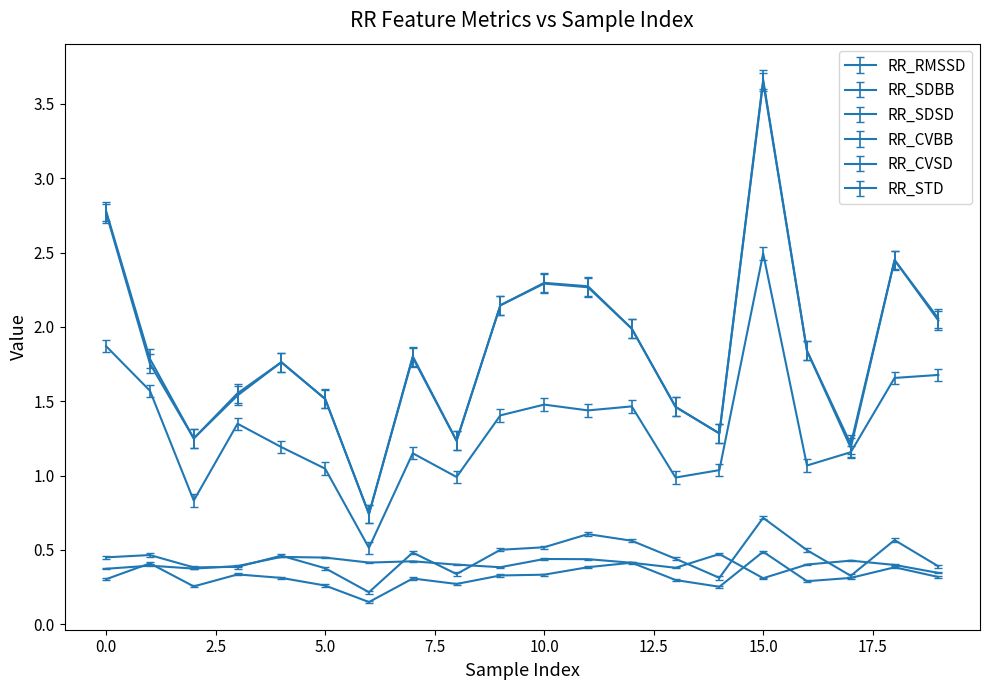

Which series has the widest spread of values?

RR_RMSSD